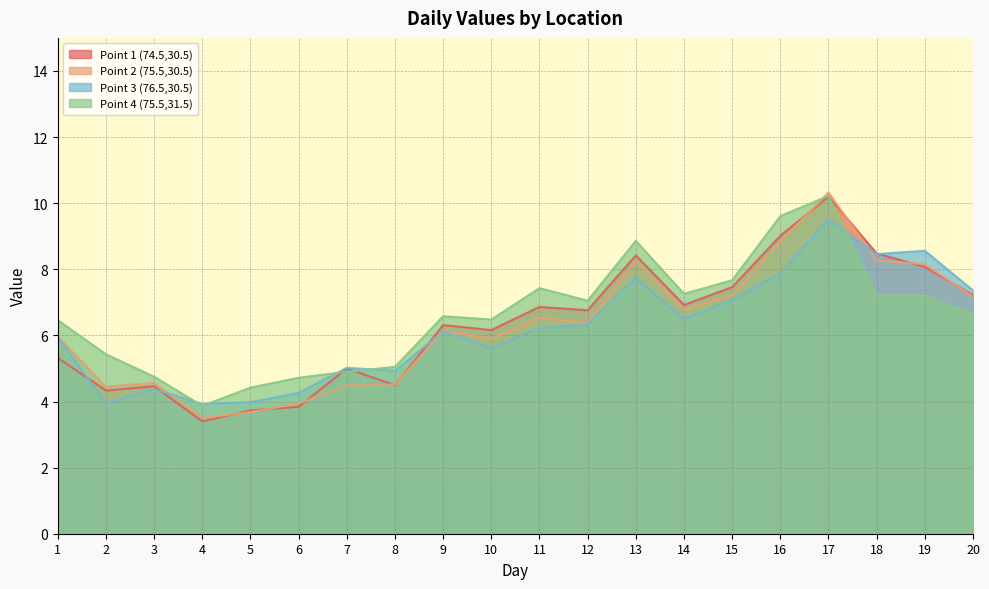

How many times do Point 3 (76.5,30.5) and Point 4 (75.5,31.5) cross each other?

5